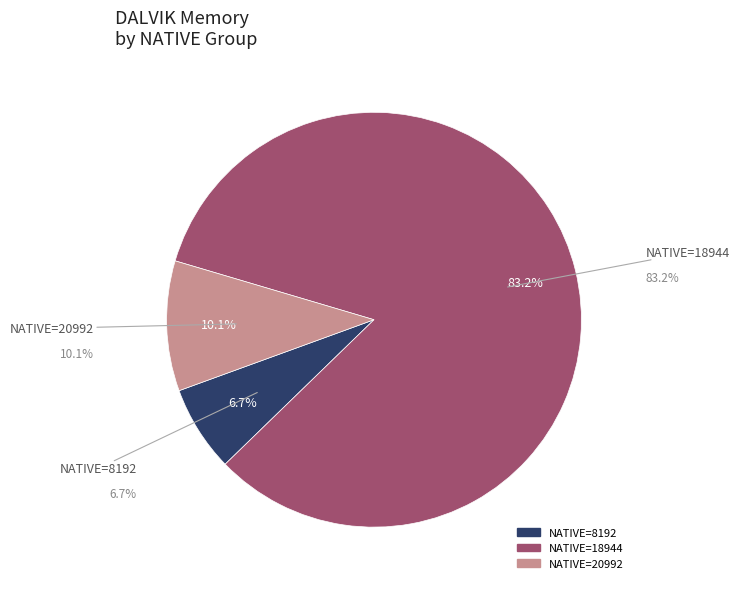

True or false: 18944 accounts for 1% of the total.

False